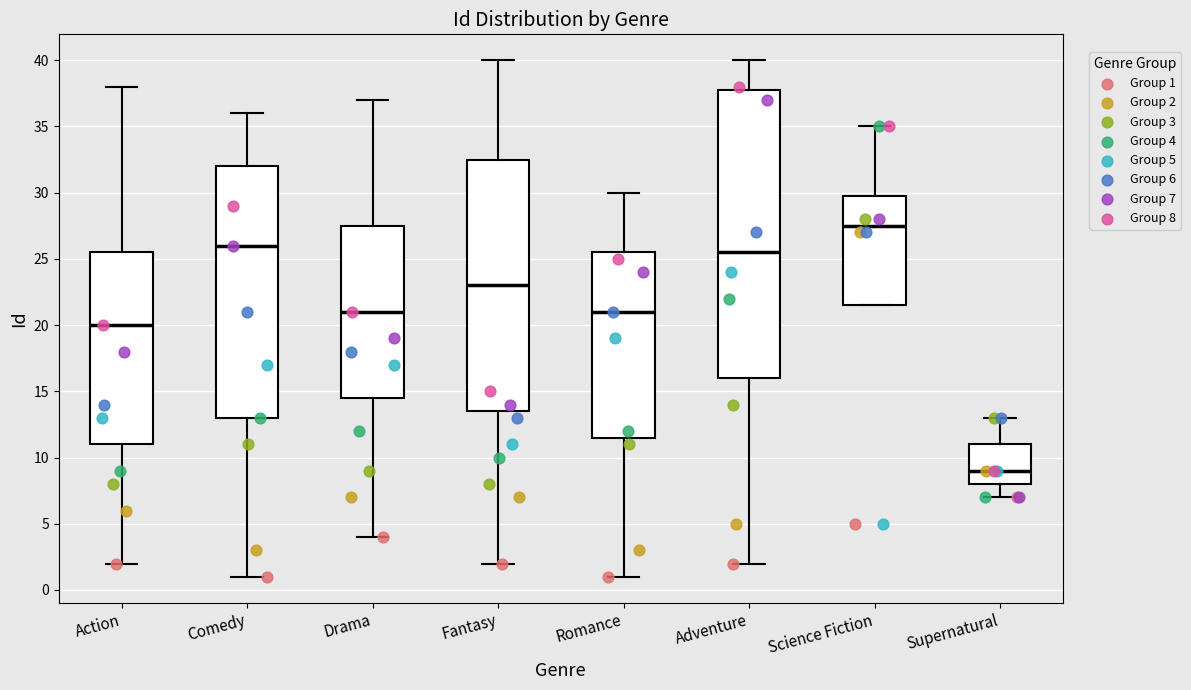

Which box has the lowest median line?

Supernatural